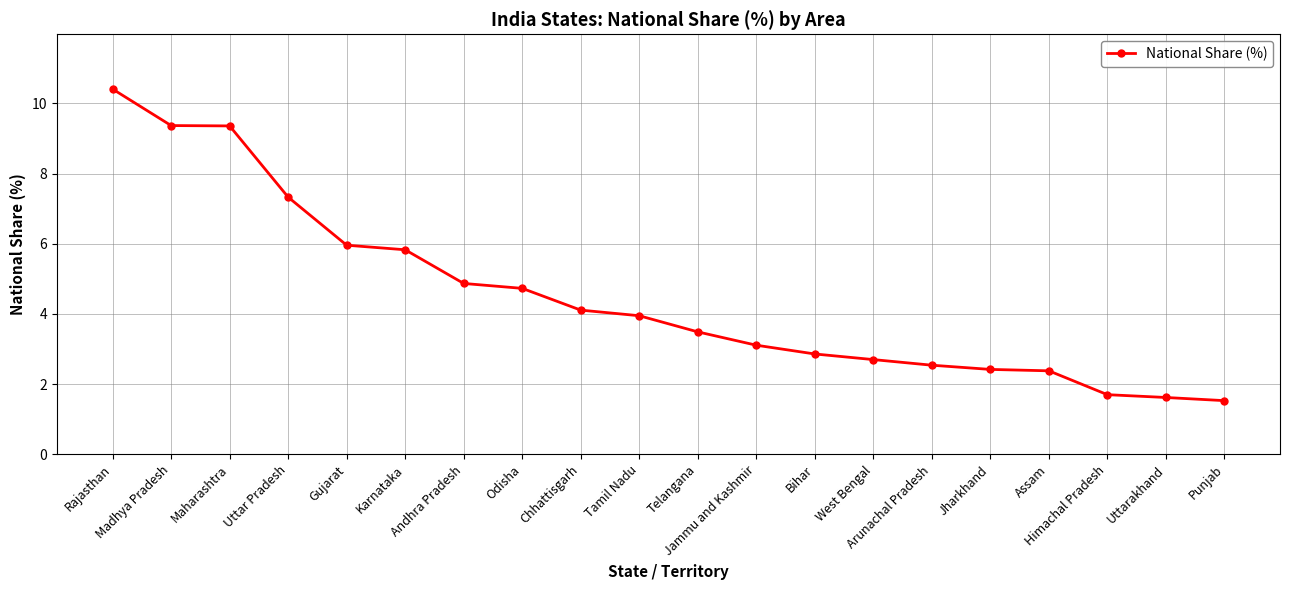

What is the ratio of the value at Madhya Pradesh to the value at Karnataka?

1.6